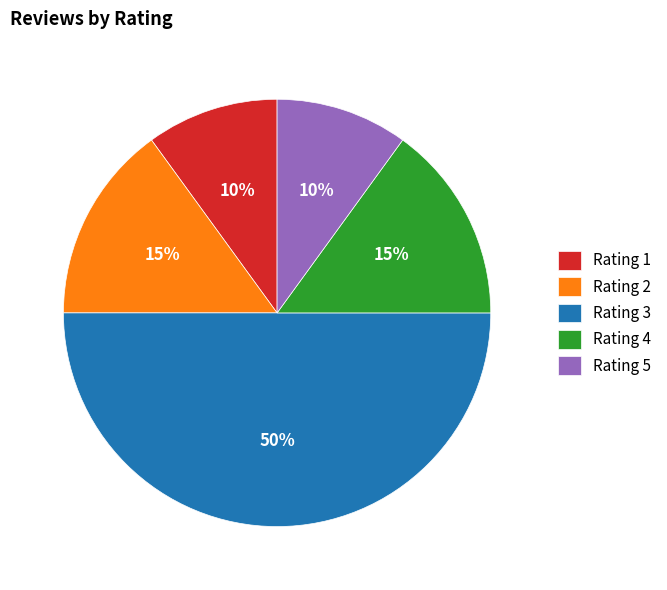

Is Rating 5 the majority of the pie?

No